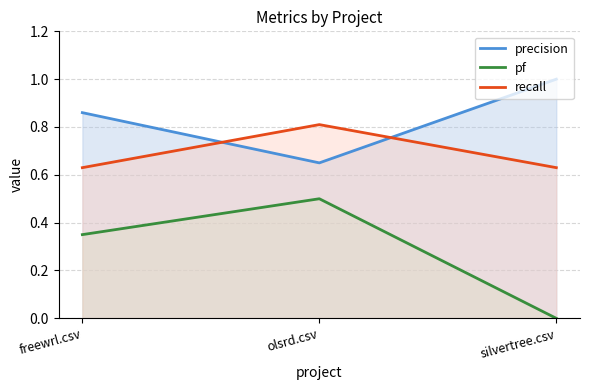

Reading left to right, extract all data points from this chart.

precision: freewrl.csv=0.9	olsrd.csv=0.7	silvertree.csv=1.0
pf: freewrl.csv=0.3	olsrd.csv=0.5	silvertree.csv=0.0
recall: freewrl.csv=0.6	olsrd.csv=0.8	silvertree.csv=0.6